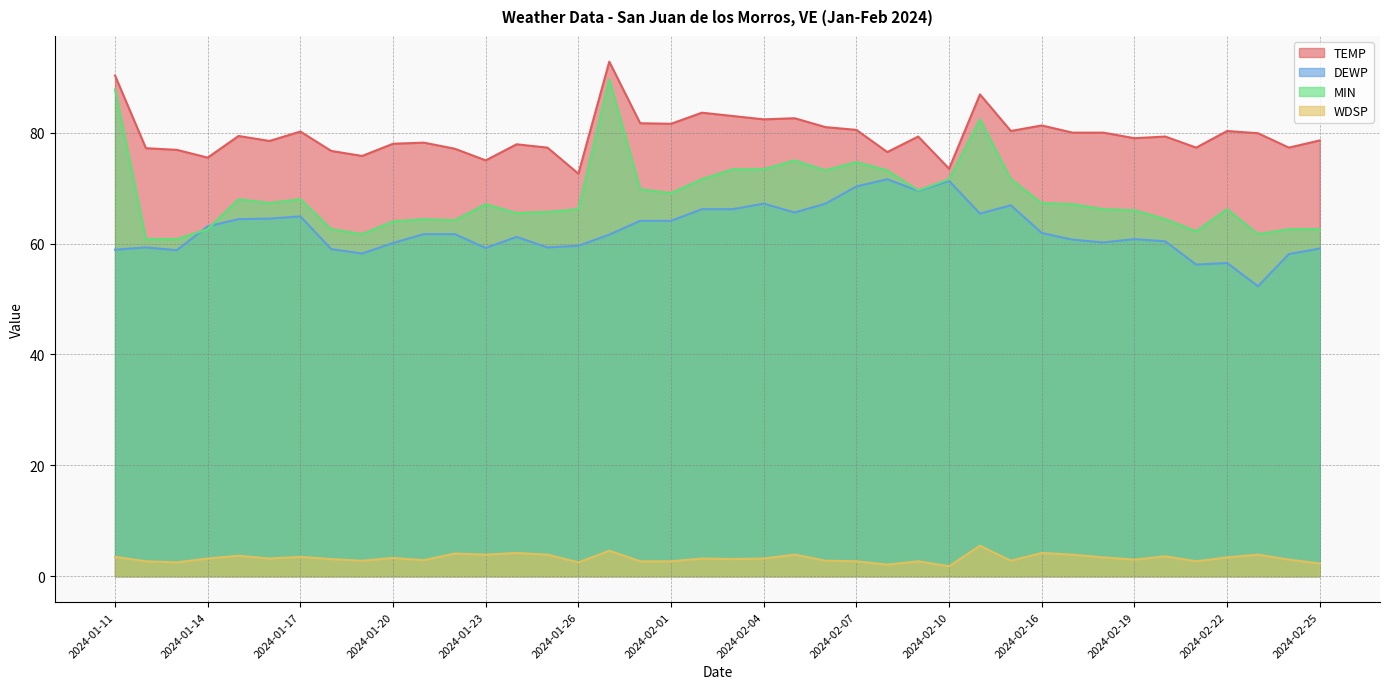

How many data points in MIN are less than 67?

19